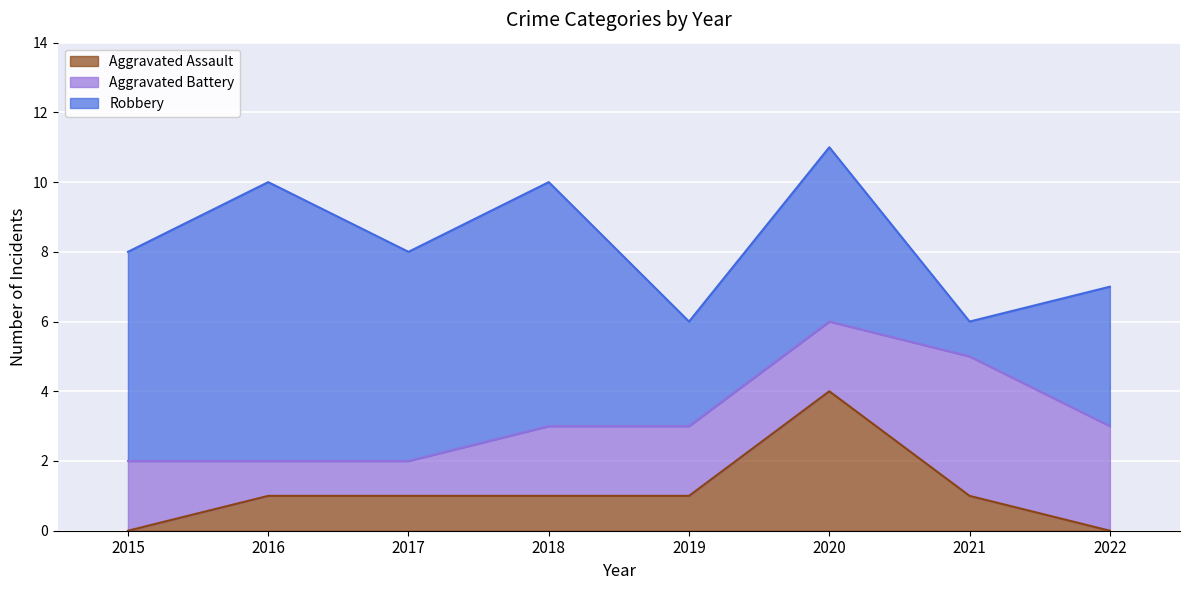

How many values in the Robbery series are below 6?

4